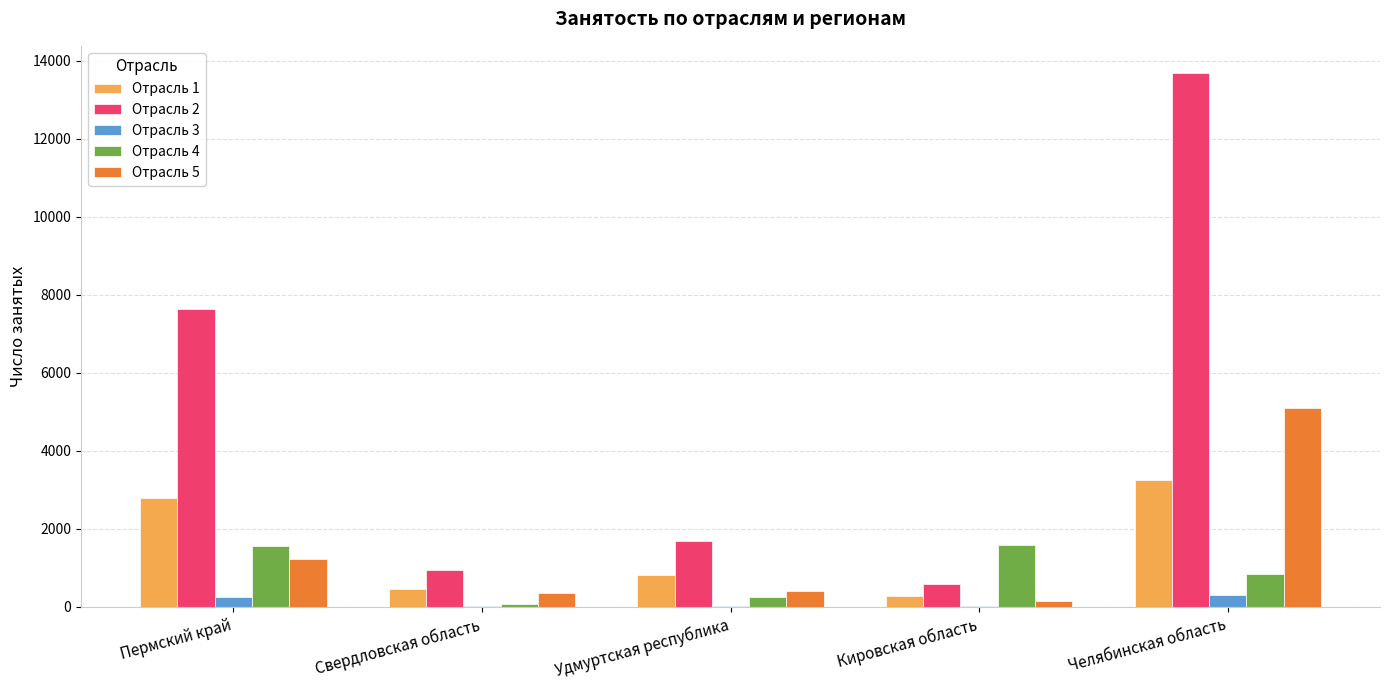

Where is Отрасль 4 nearest to the value 833?

Челябинская область